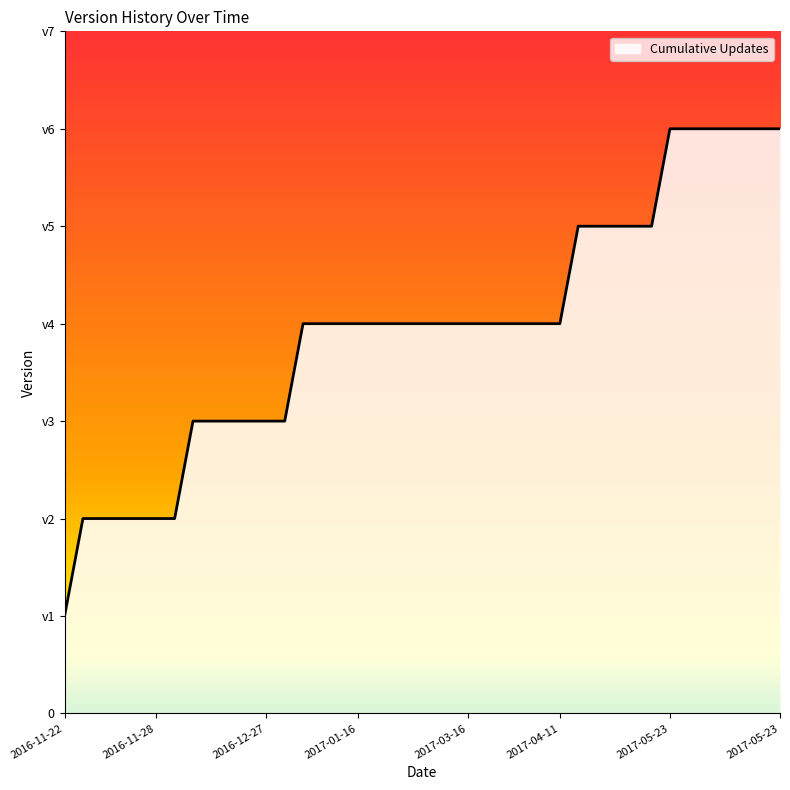

Does the chart display data point markers on the line(s)?

No